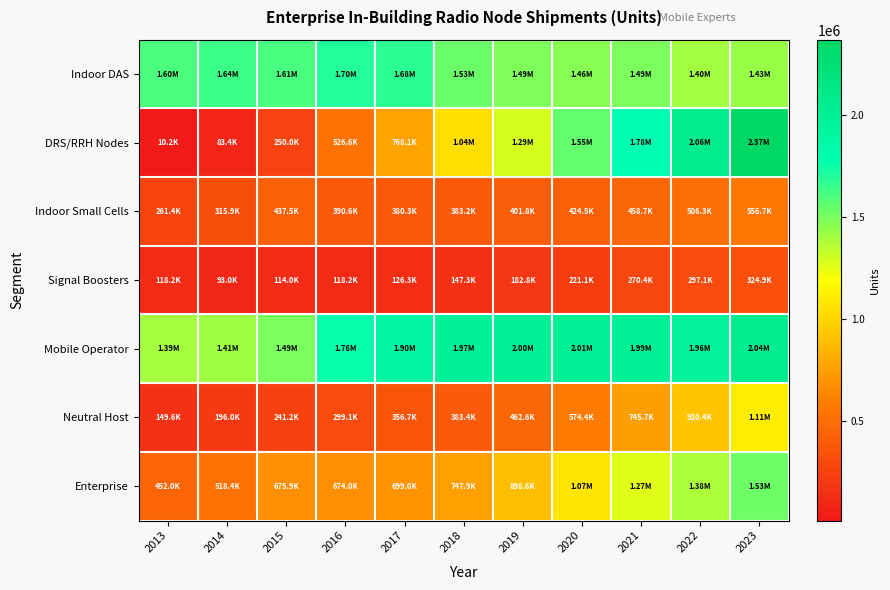

At which category does the chart reach its peak across all series?

2023